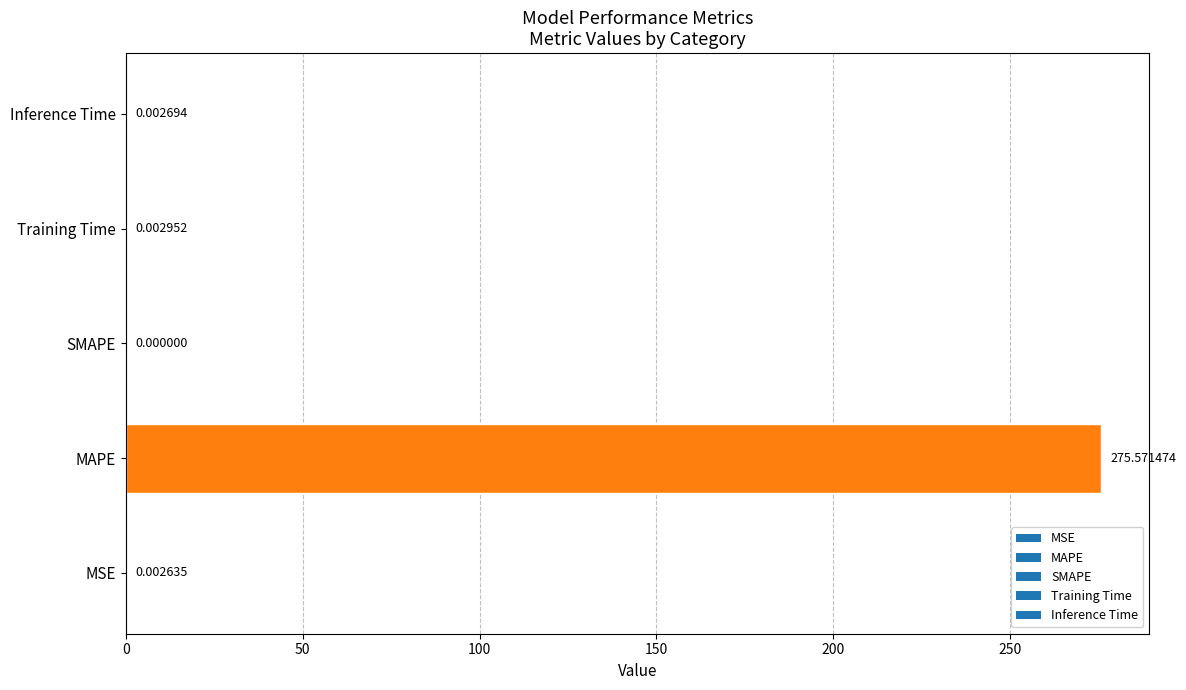

What is the sum of all values?

275.6